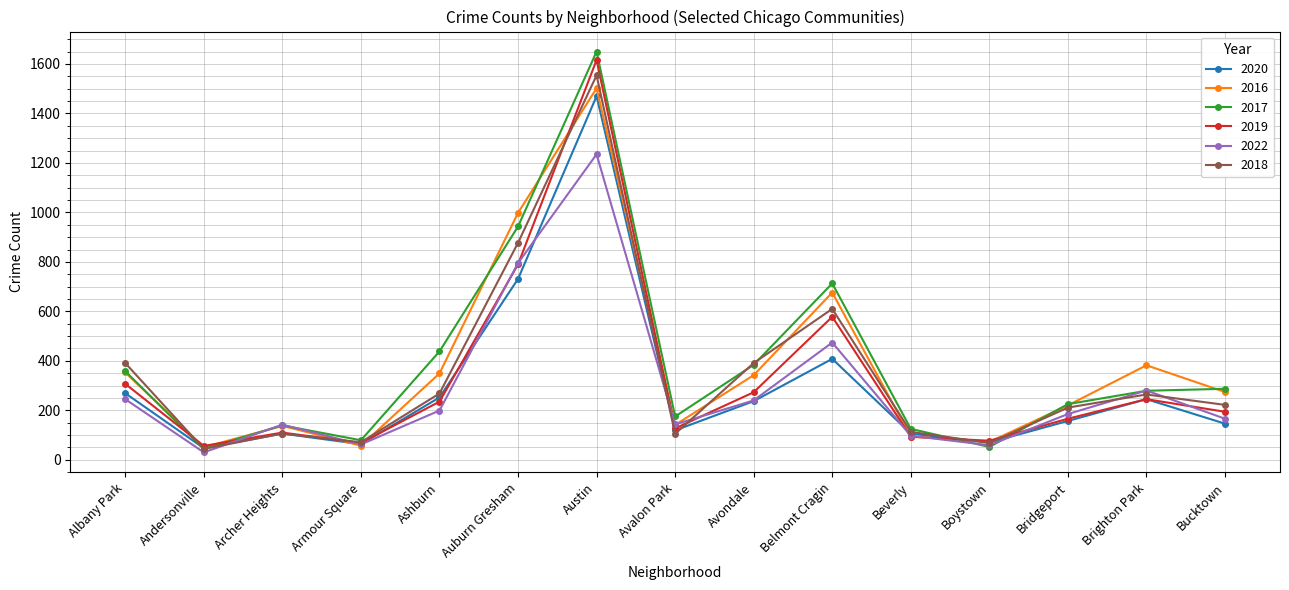

Where is 2020 nearest to the value 758?

Auburn Gresham